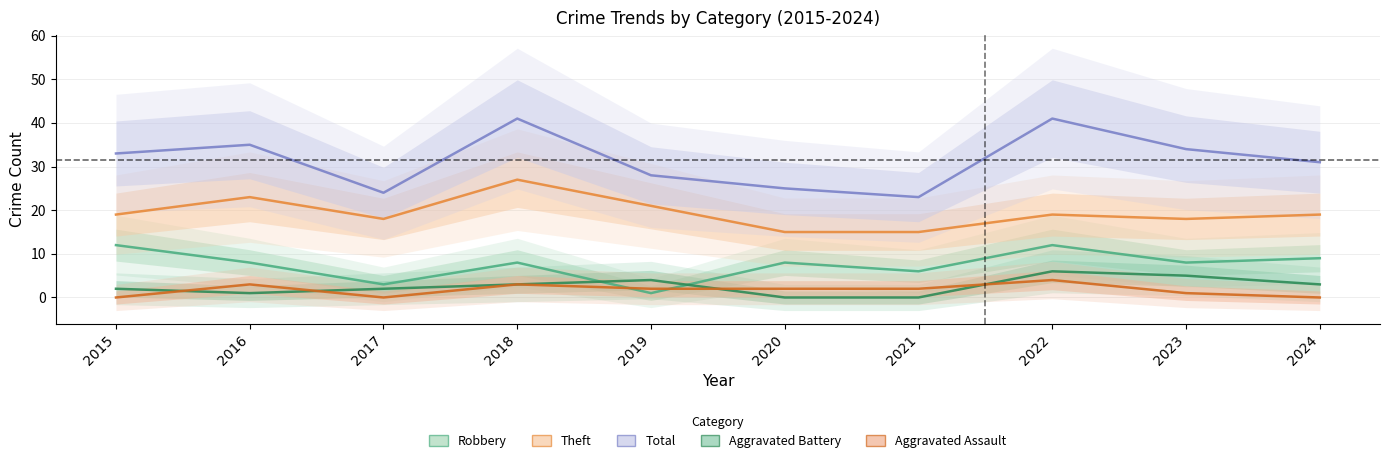

After their last crossing, which series has the higher values: Robbery or Aggravated Assault?

Robbery